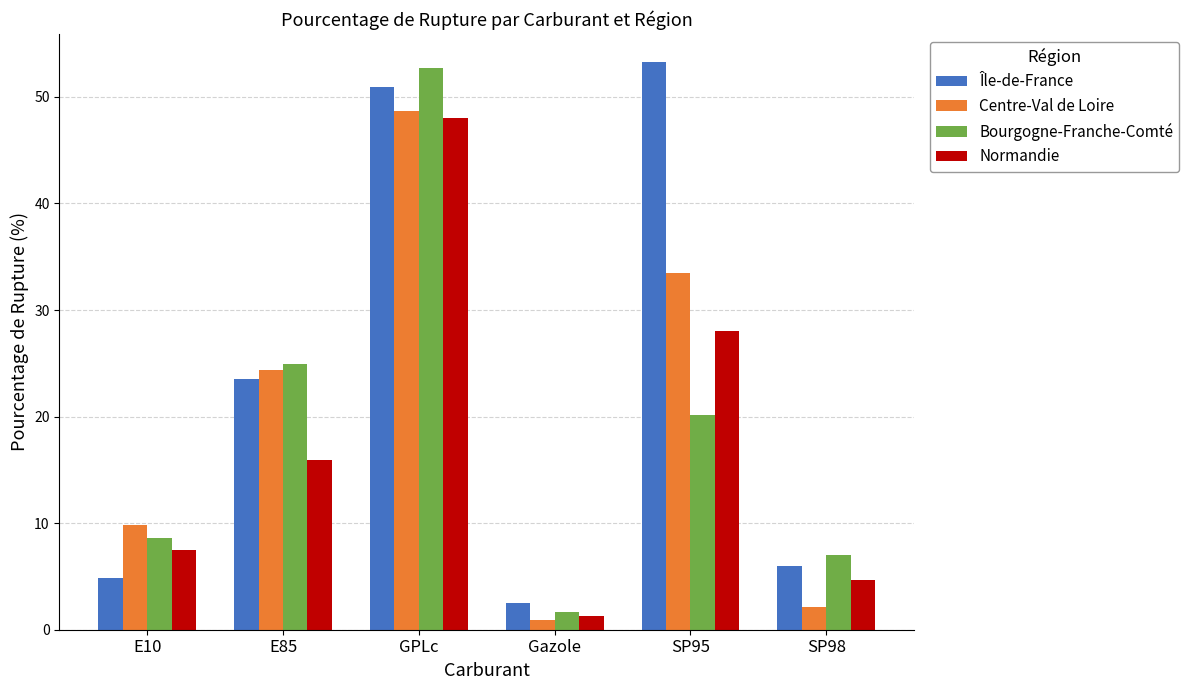

Is the value of Normandie at E85 greater than the value of Bourgogne-Franche-Comté at E10?

Yes